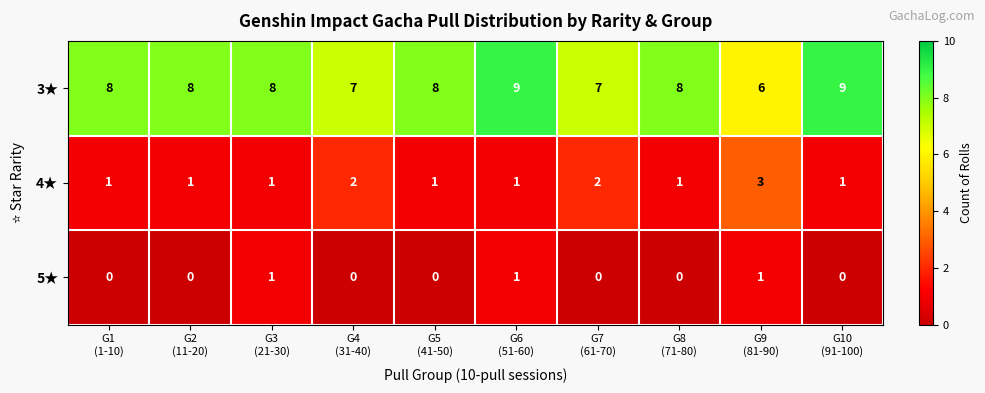

Which series changed the most between G9
(81-90) and G10
(91-100)?

3★